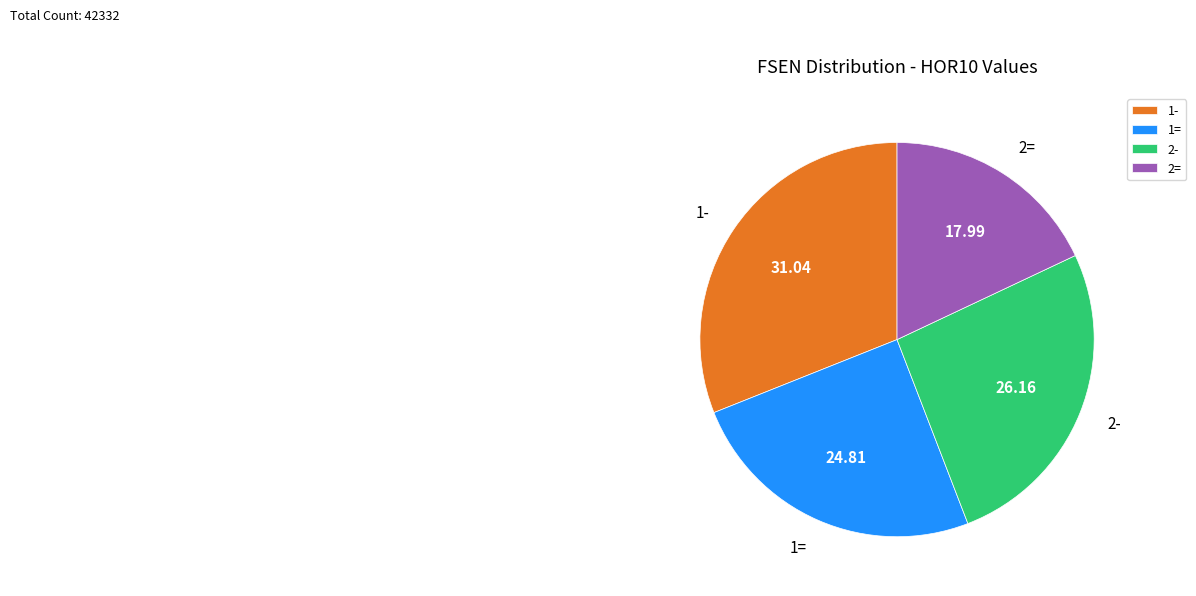

Rank the categories by value from highest to lowest.

1-, 2-, 1=, 2=